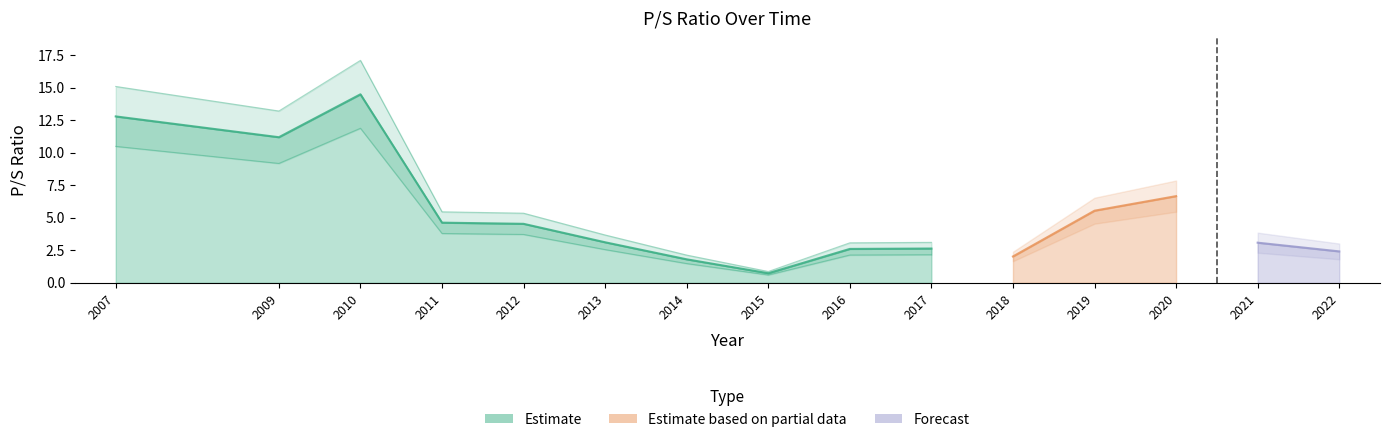

Does the chart have visible grid lines?

No